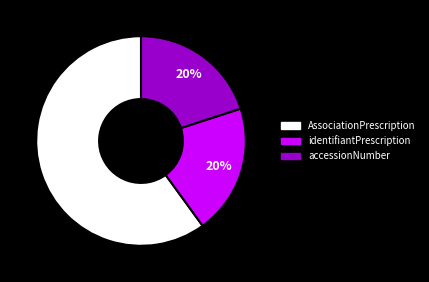

To the nearest percent, what is the average slice percentage?

33%